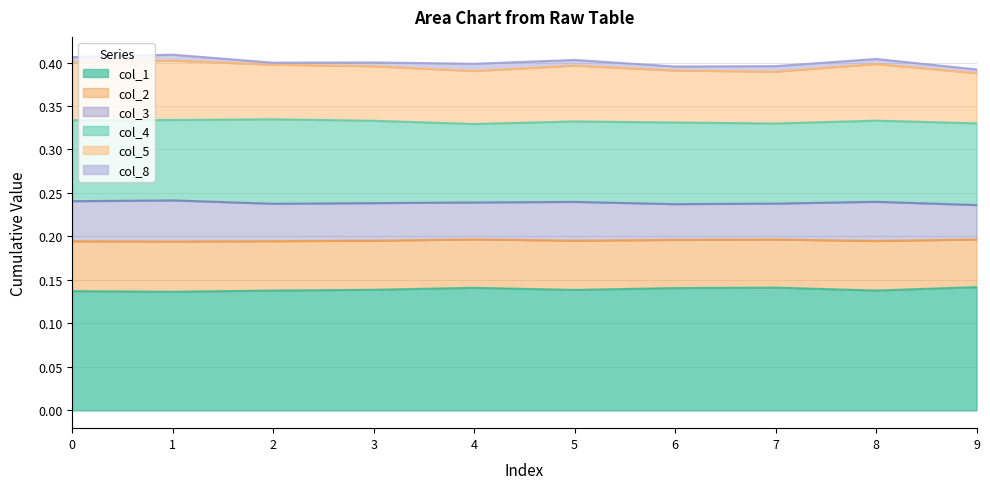

Is it true that col_1 equals 0.1 at 3?

True